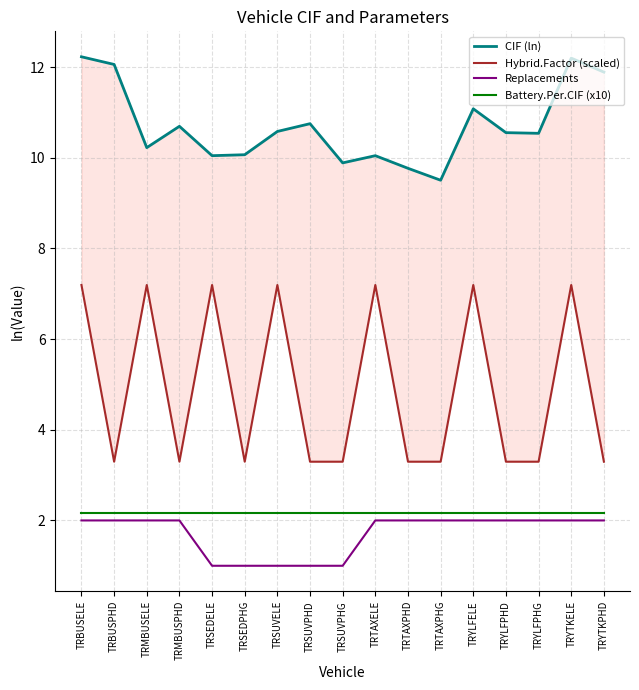

Which series changed the most between TRSUVPHG and TRYLFPHG?

Replacements